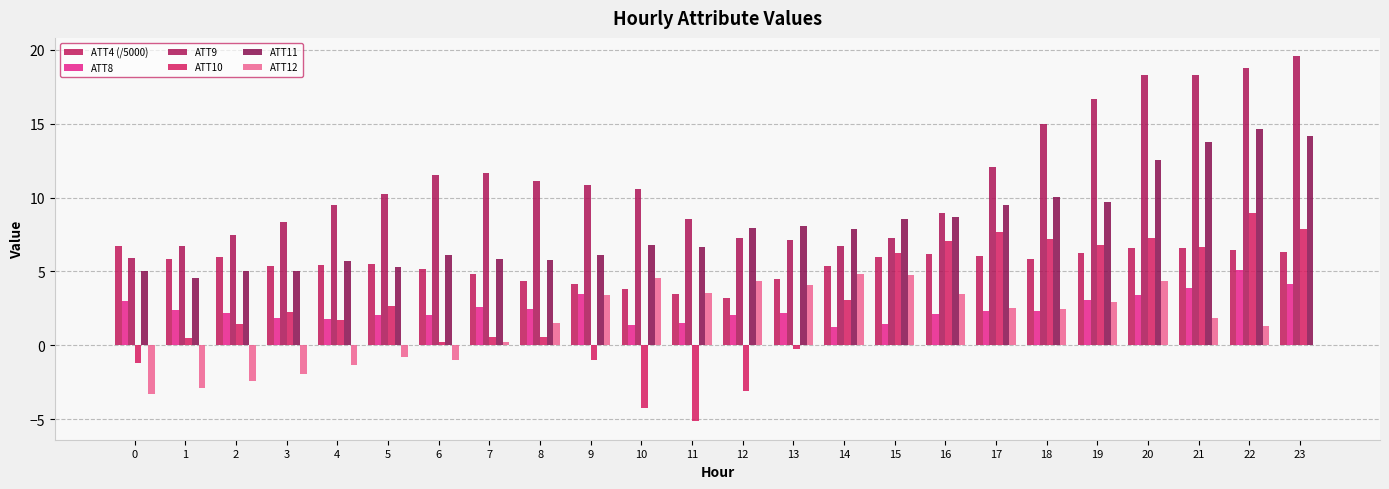

What is the value of the ATT4 (/5000) bar at the 4th from the left?

5.4